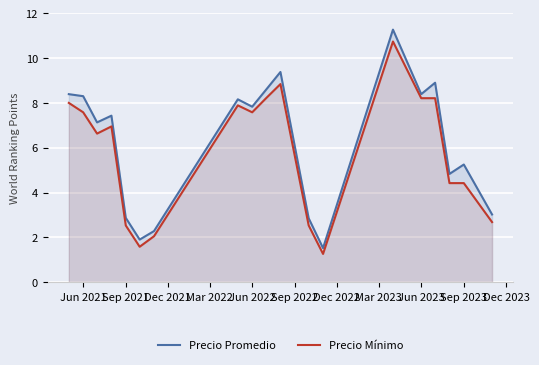

What are all the series names shown in the legend?

Precio Promedio, Precio Mínimo